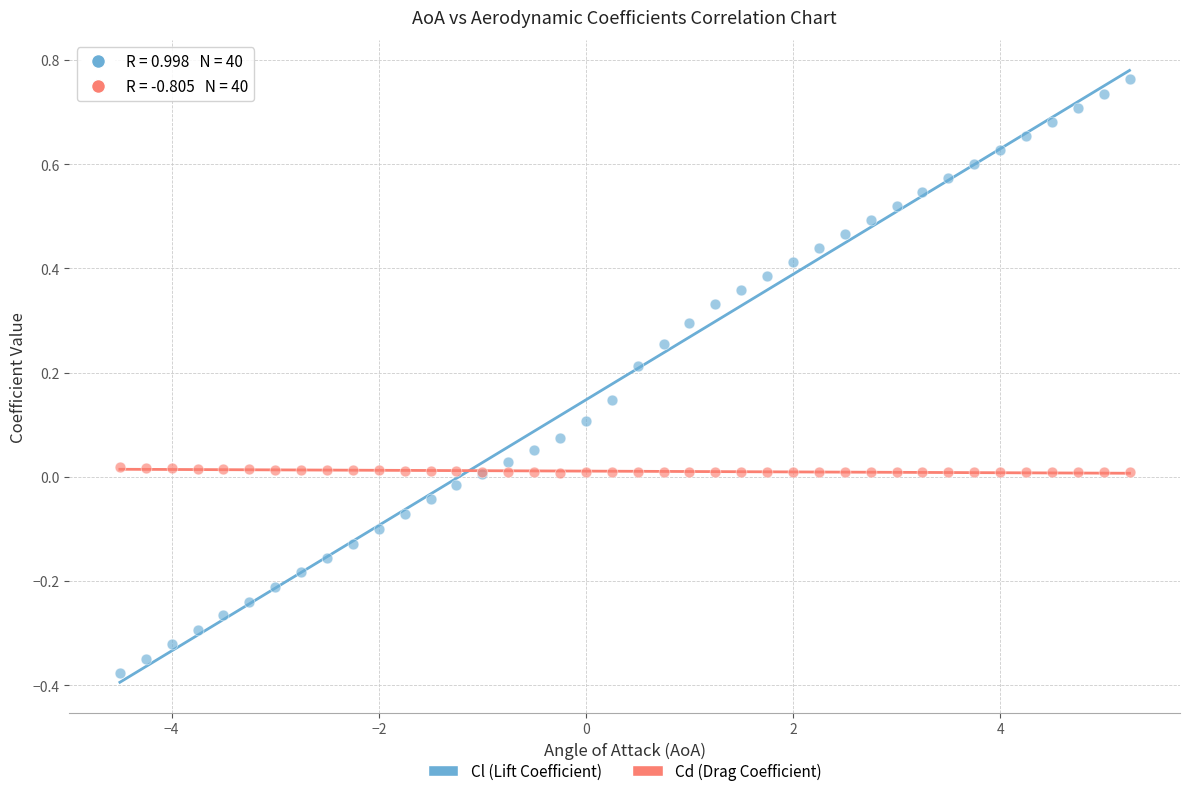

Which series reaches the maximum Y coordinate?

Cl (Lift Coefficient)